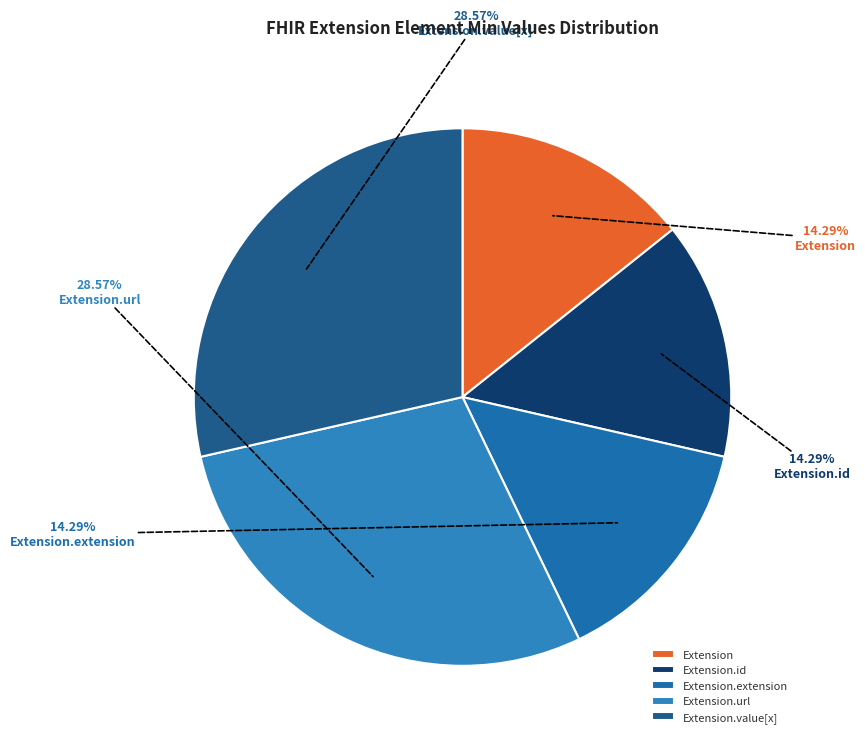

To the nearest percent, what percentage of the pie is Extension.url?

29%